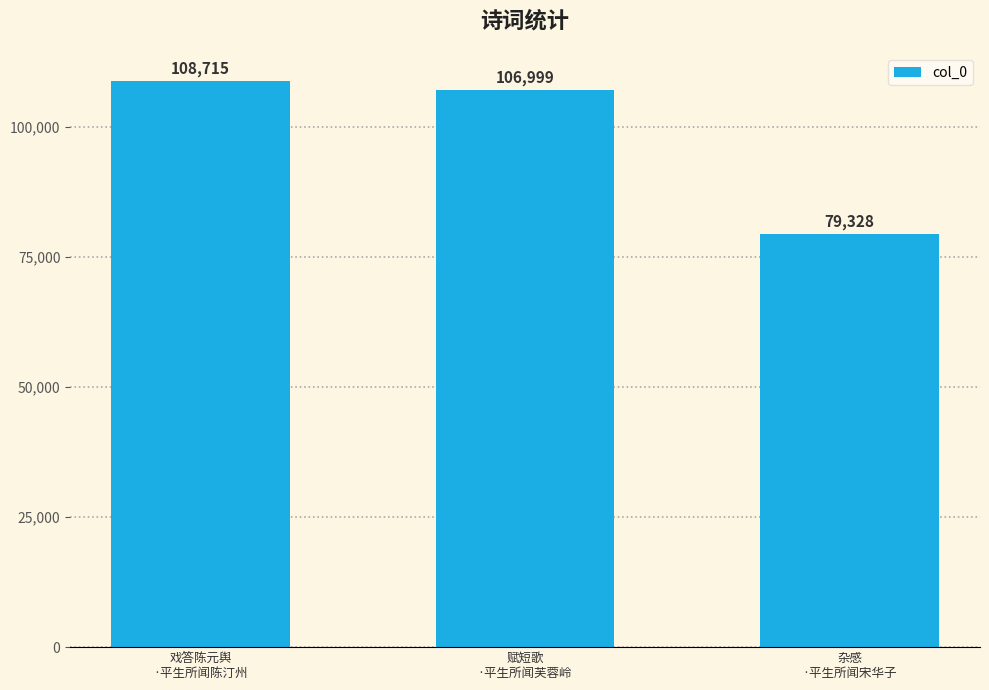

What is the average value?

98347